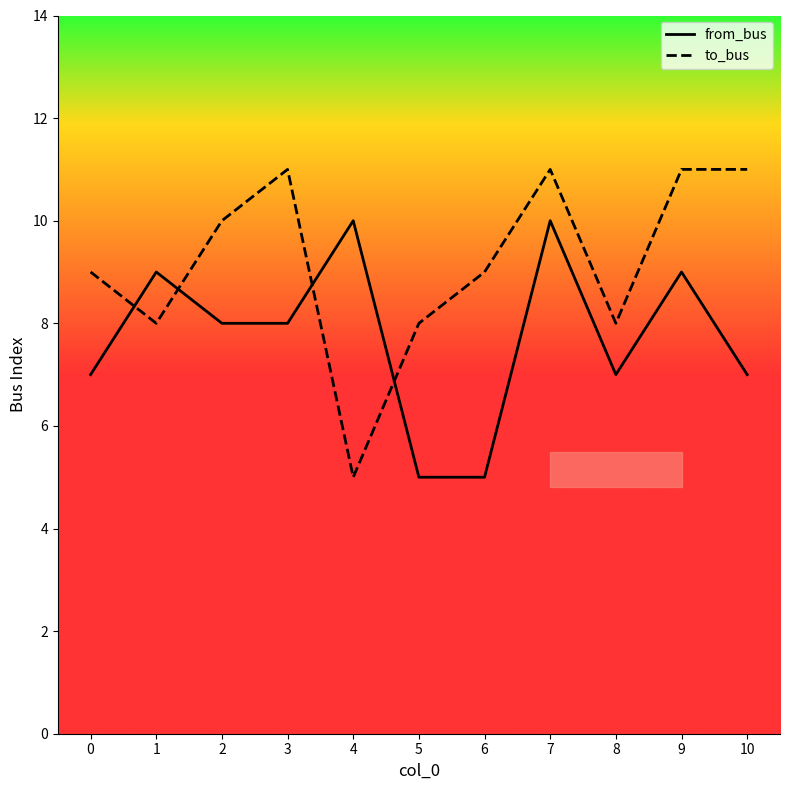

What is the difference between the highest and lowest values at 0?

2